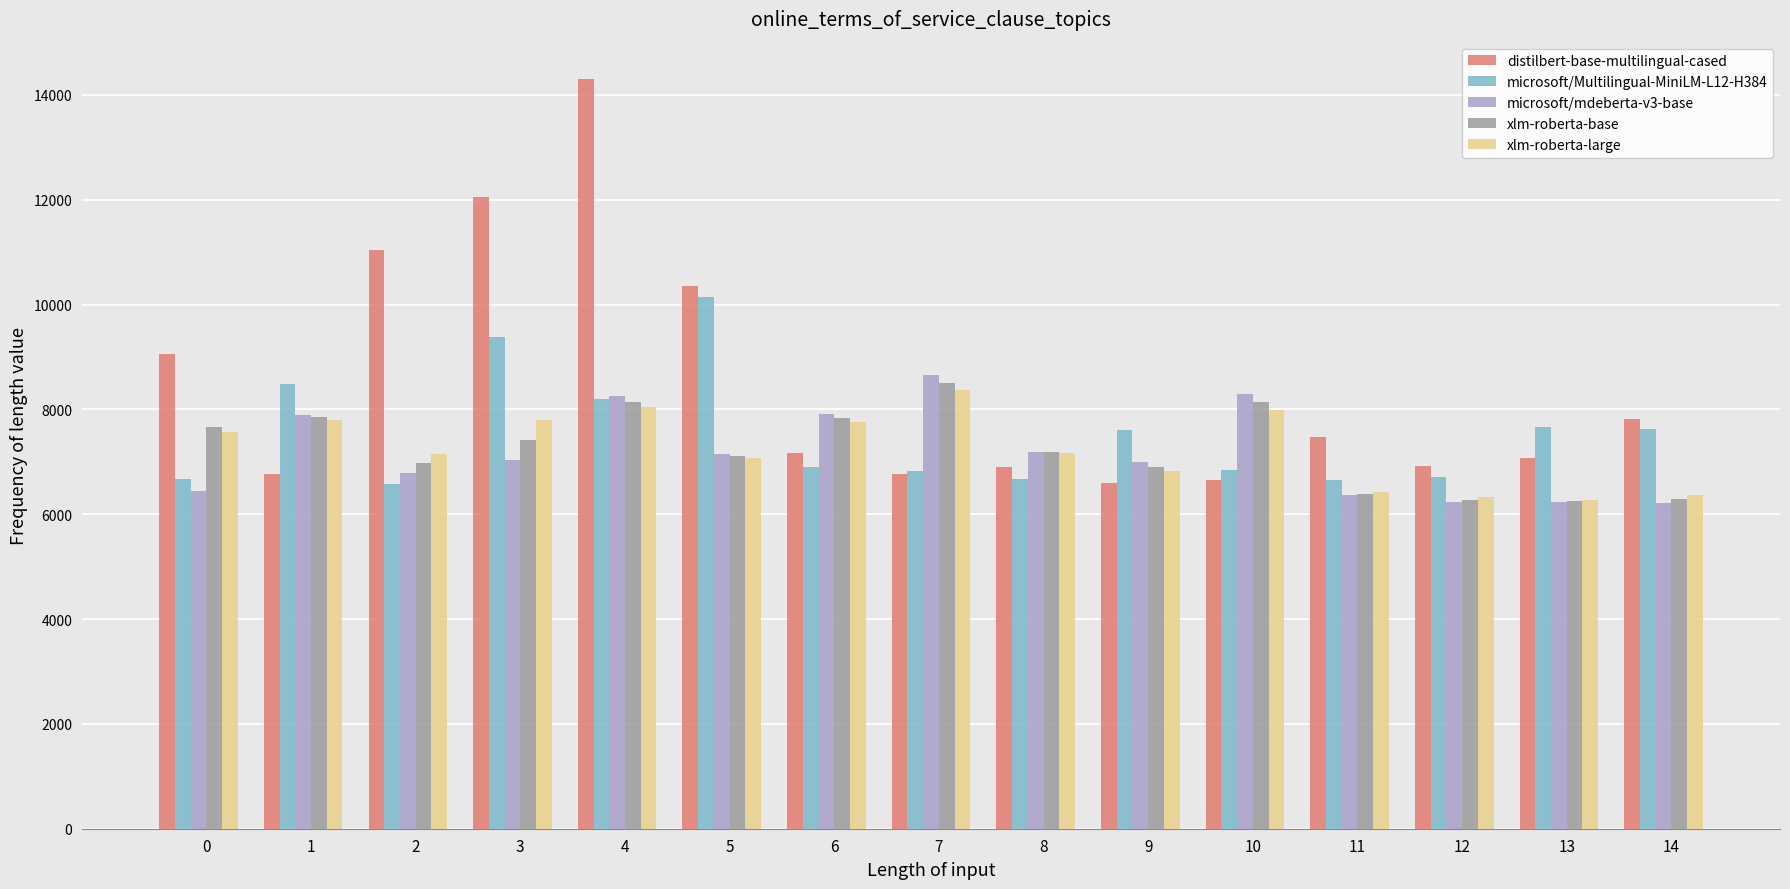

True or false: microsoft/mdeberta-v3-base has a value of 8646.7 at 7.

True